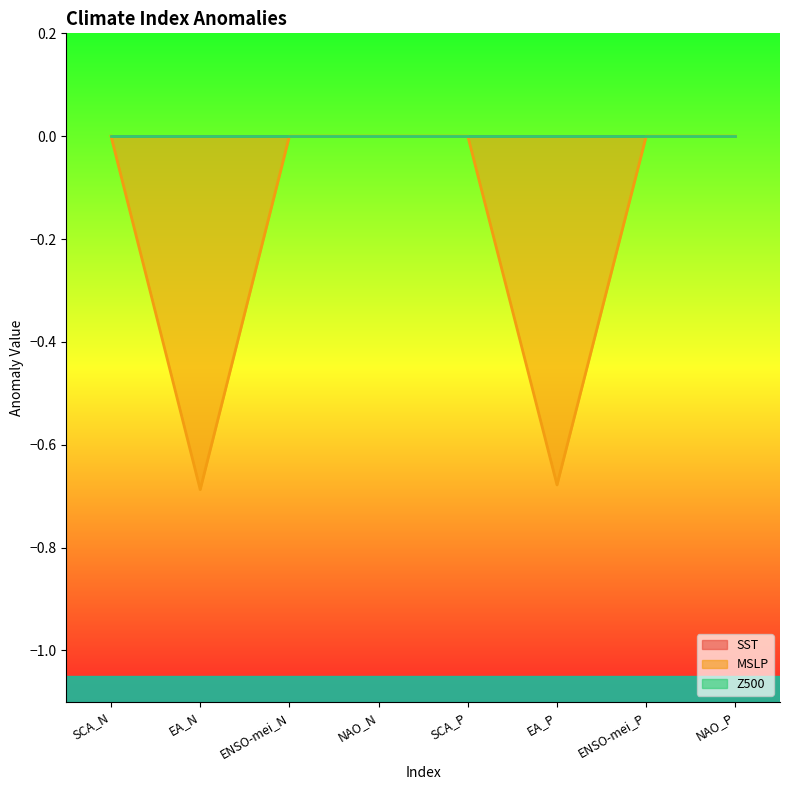

How many categories are shown in the chart?

8